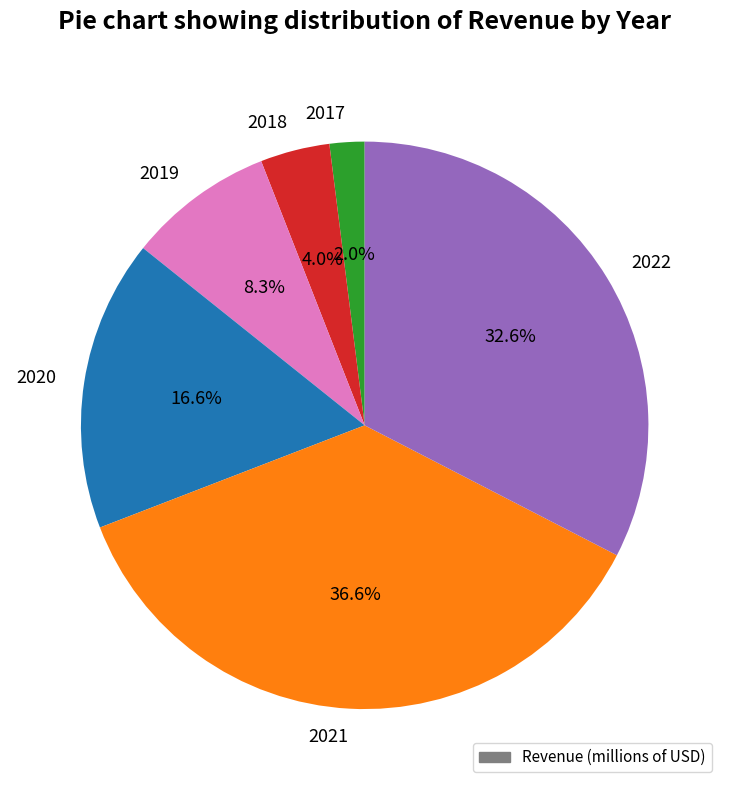

To the nearest percent, what is the average slice percentage?

17%